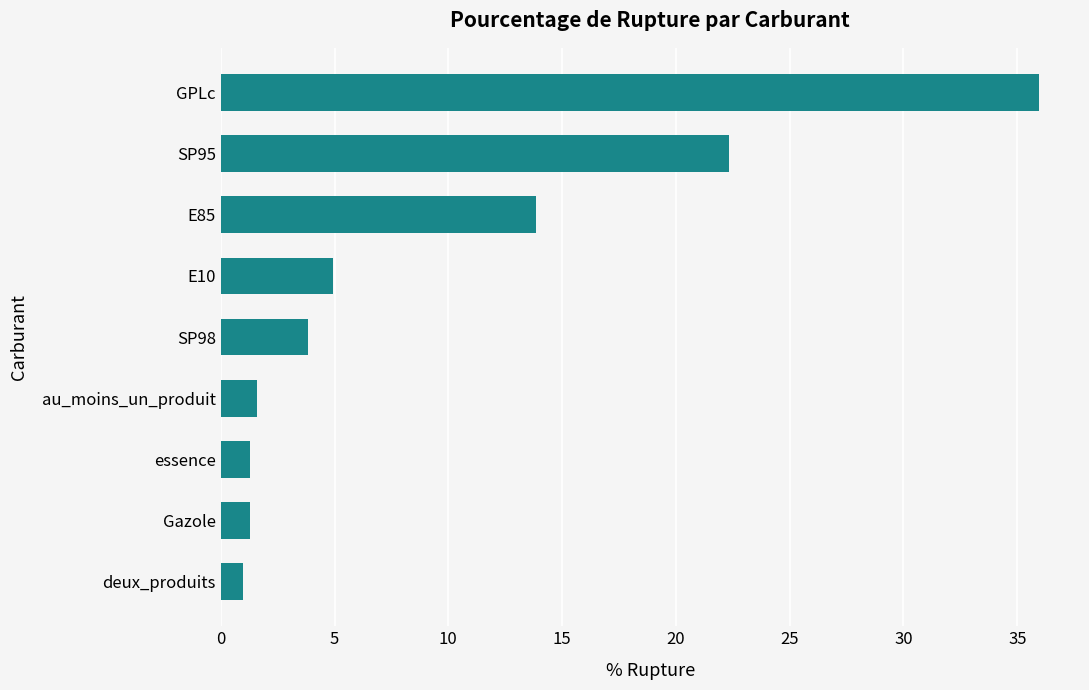

Reading top to bottom, extract all data points from this chart.

GPLc=36.0	SP95=22.3	E85=13.8	E10=5.0	SP98=3.8	au_moins_un_produit=1.6	essence=1.3	Gazole=1.3	deux_produits=1.0